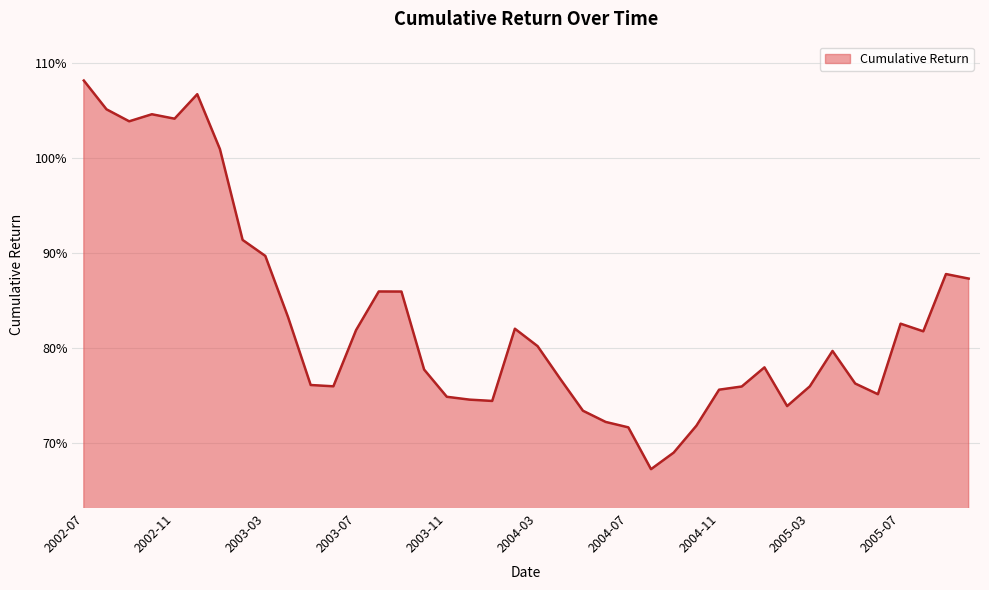

Is this an area chart (filled region under the line)?

Yes